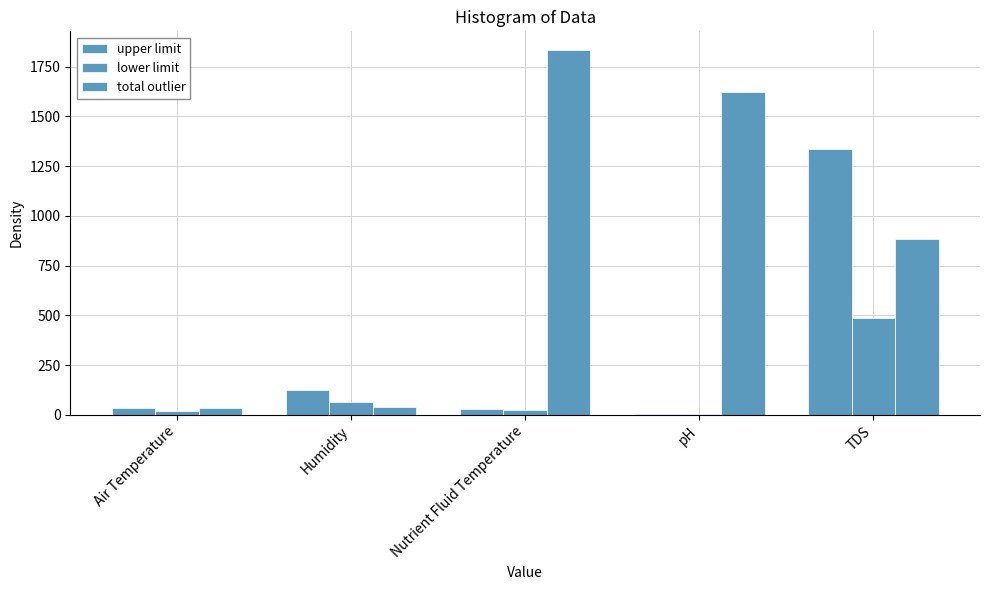

How many distinct data groups are displayed?

3